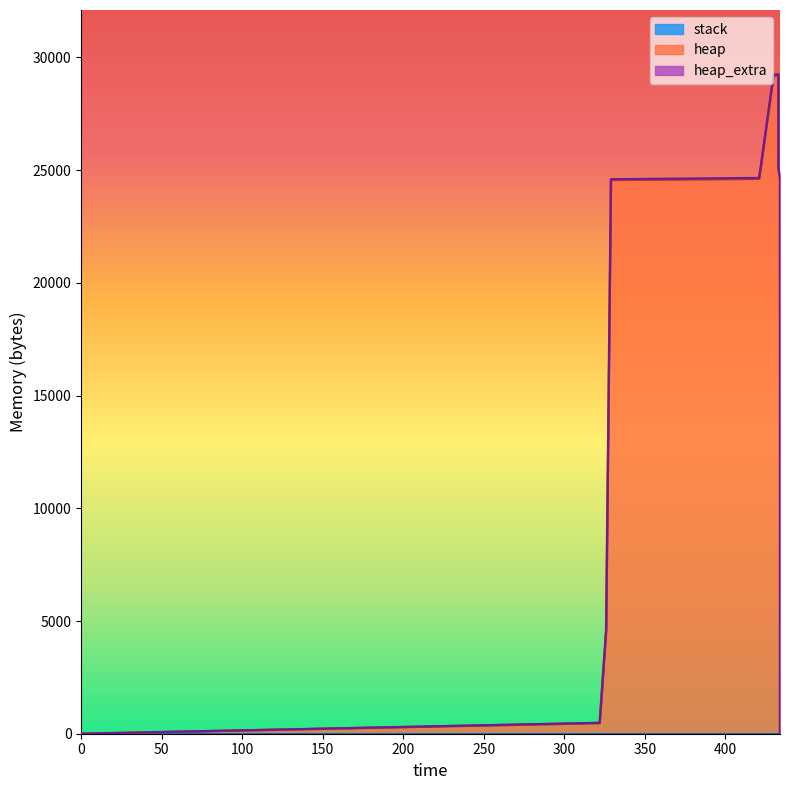

How many lines are shown in the chart?

3